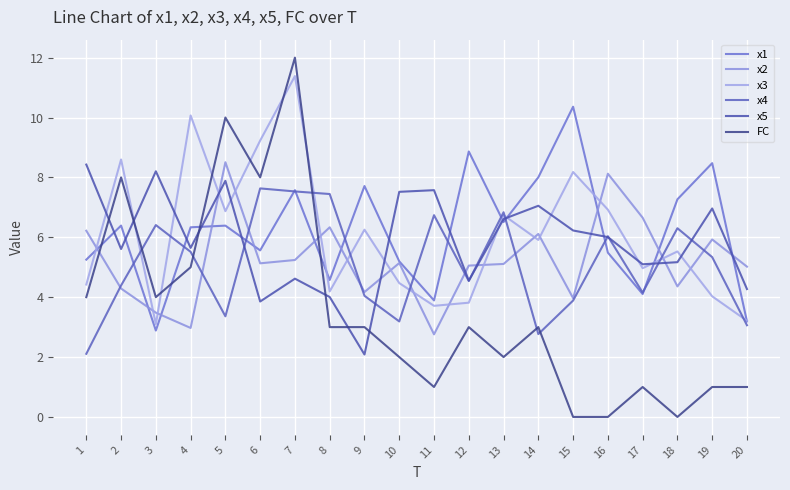

At how many categories does at least one series exceed 10?

3